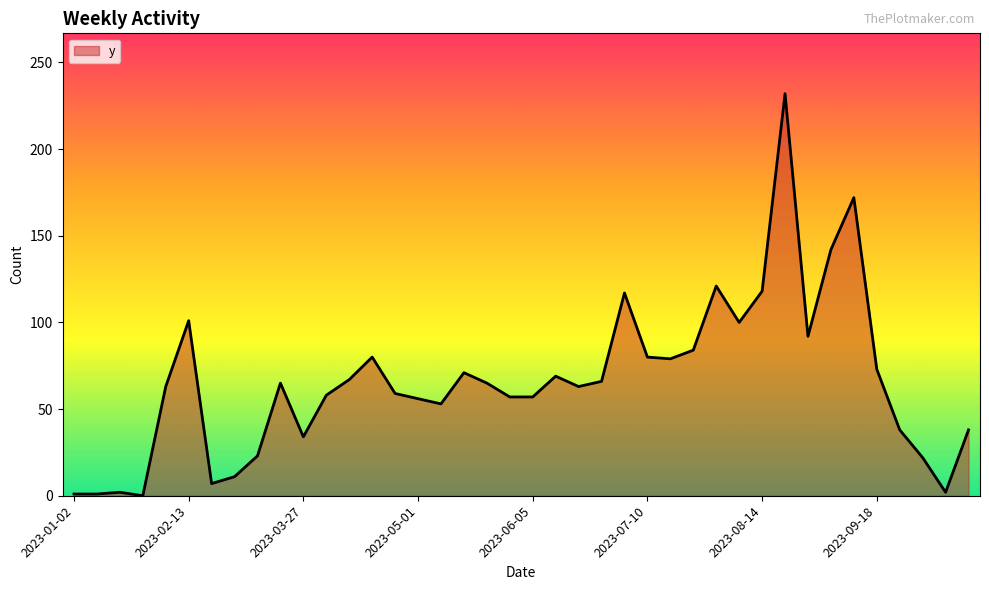

What is the greatest value displayed?

232